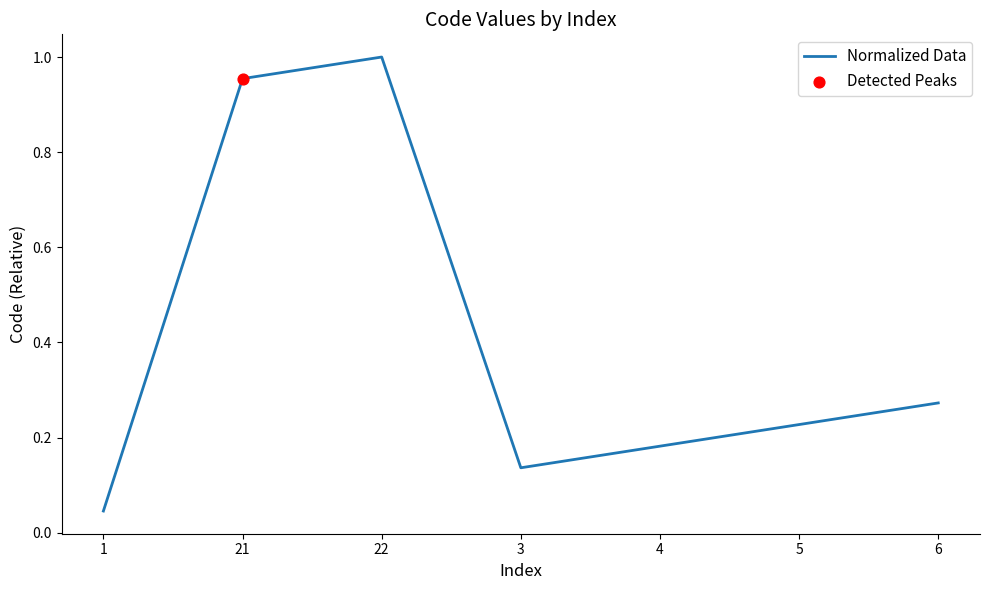

Between 22 and 21, which is larger?

22